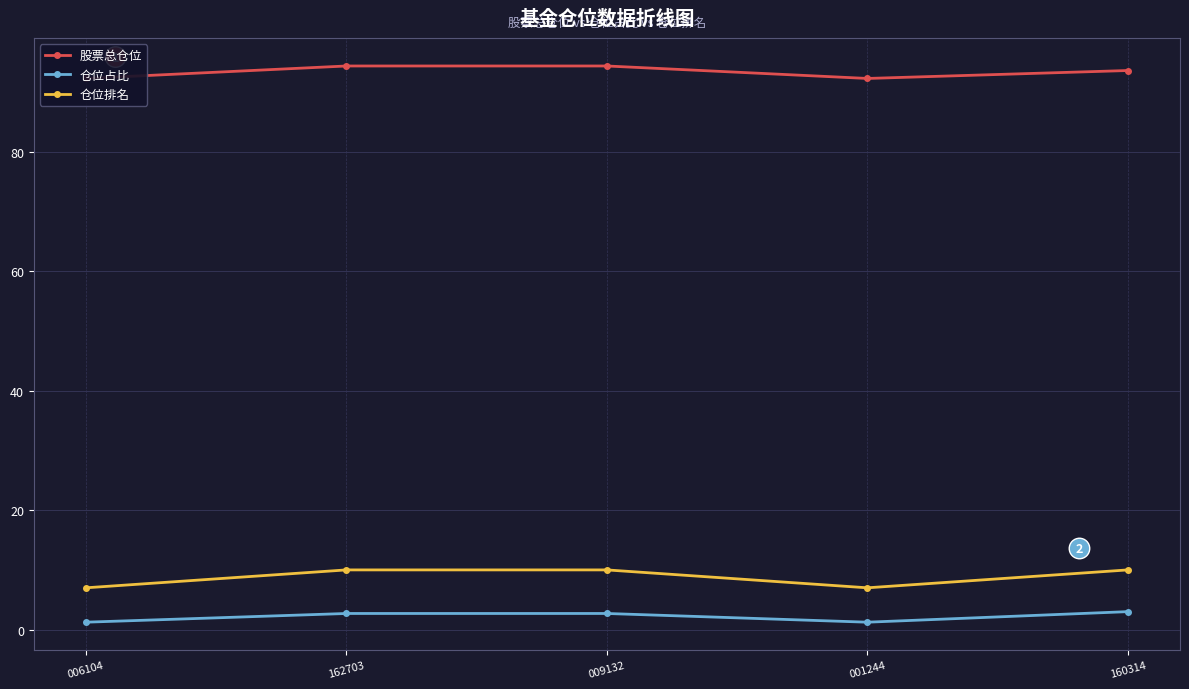

Where is 仓位排名 nearest to the value 8?

006104